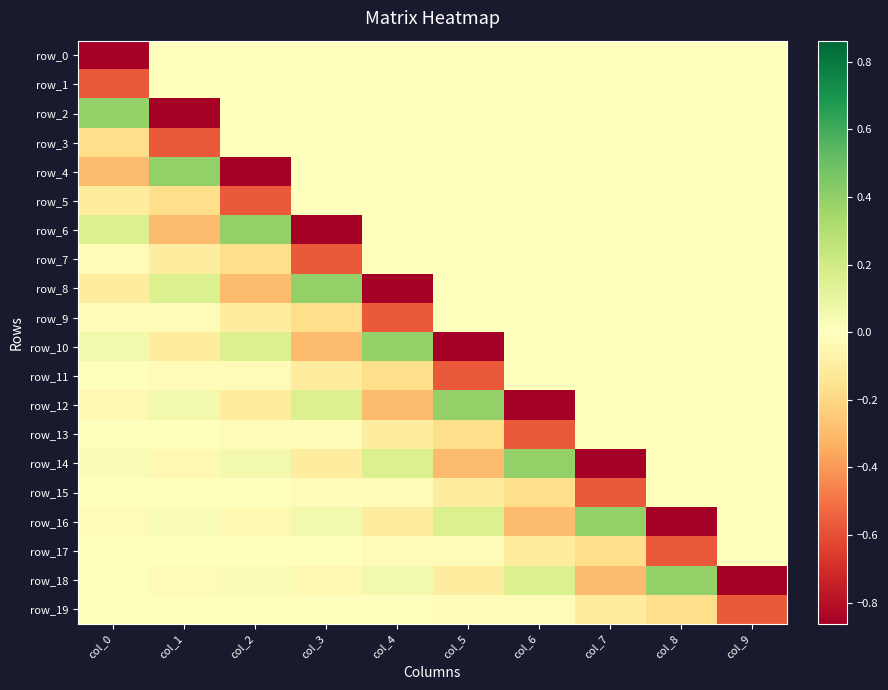

Between col_0 and col_1, which series saw the biggest shift?

row_2